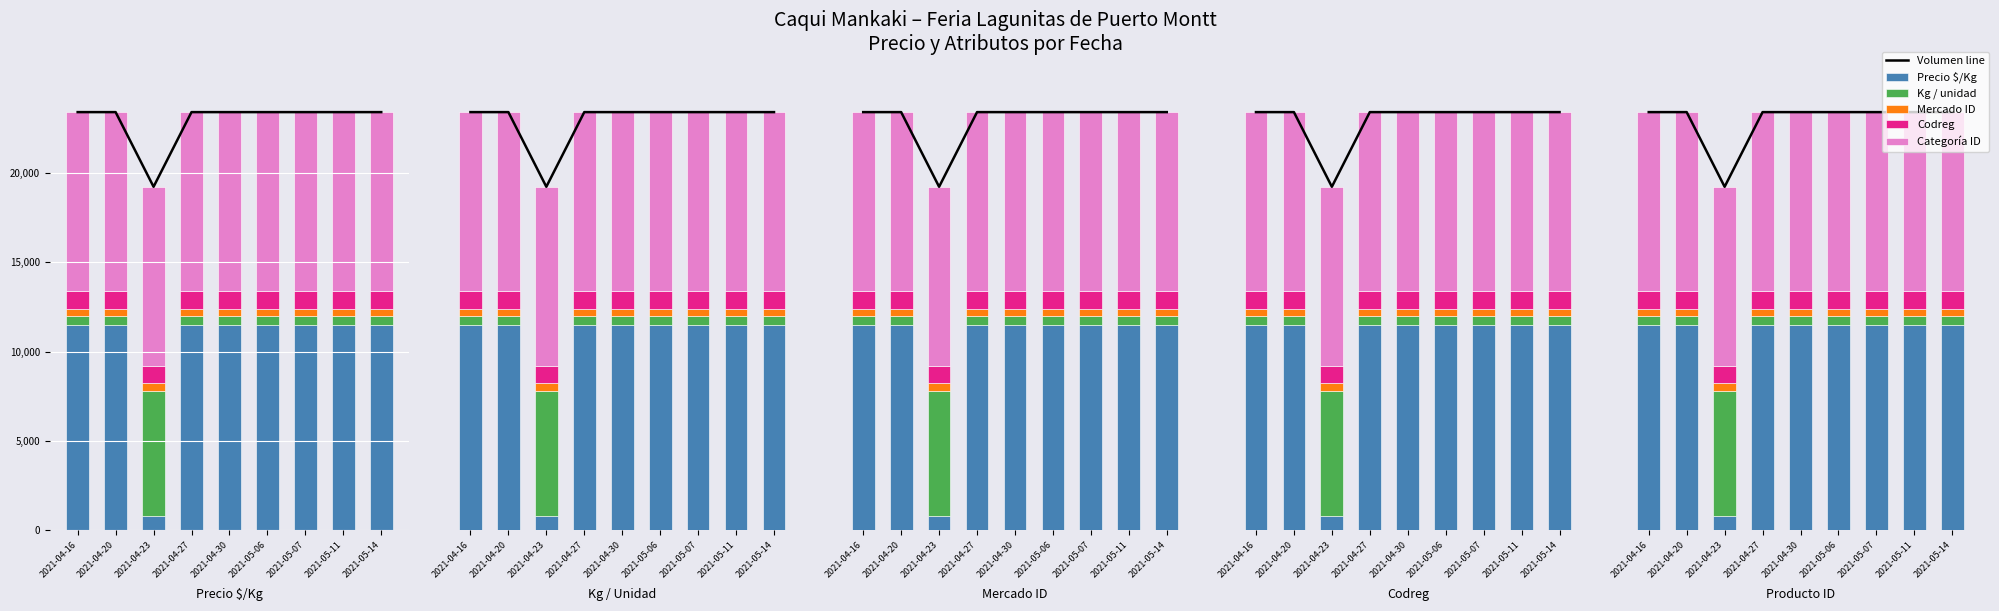

At which label does Kg / unidad reach its peak?

2021-04-23